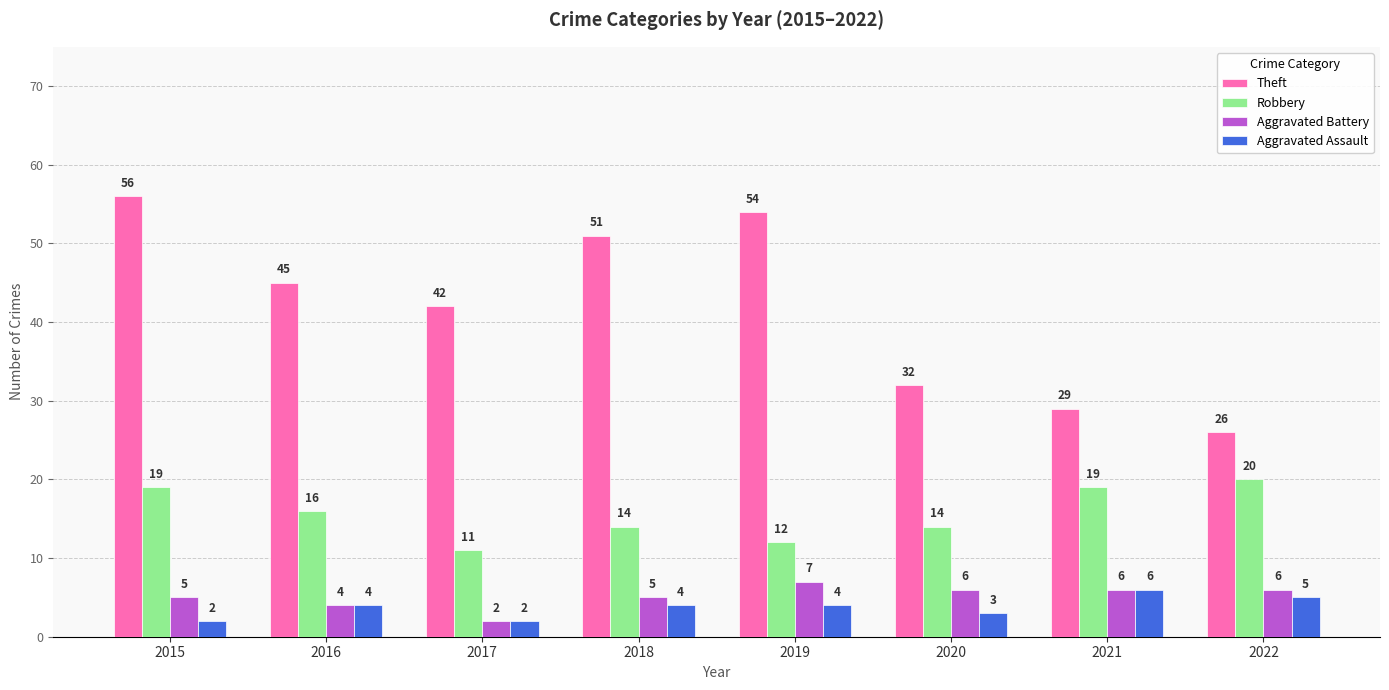

What is the sum of all Aggravated Battery values?

41